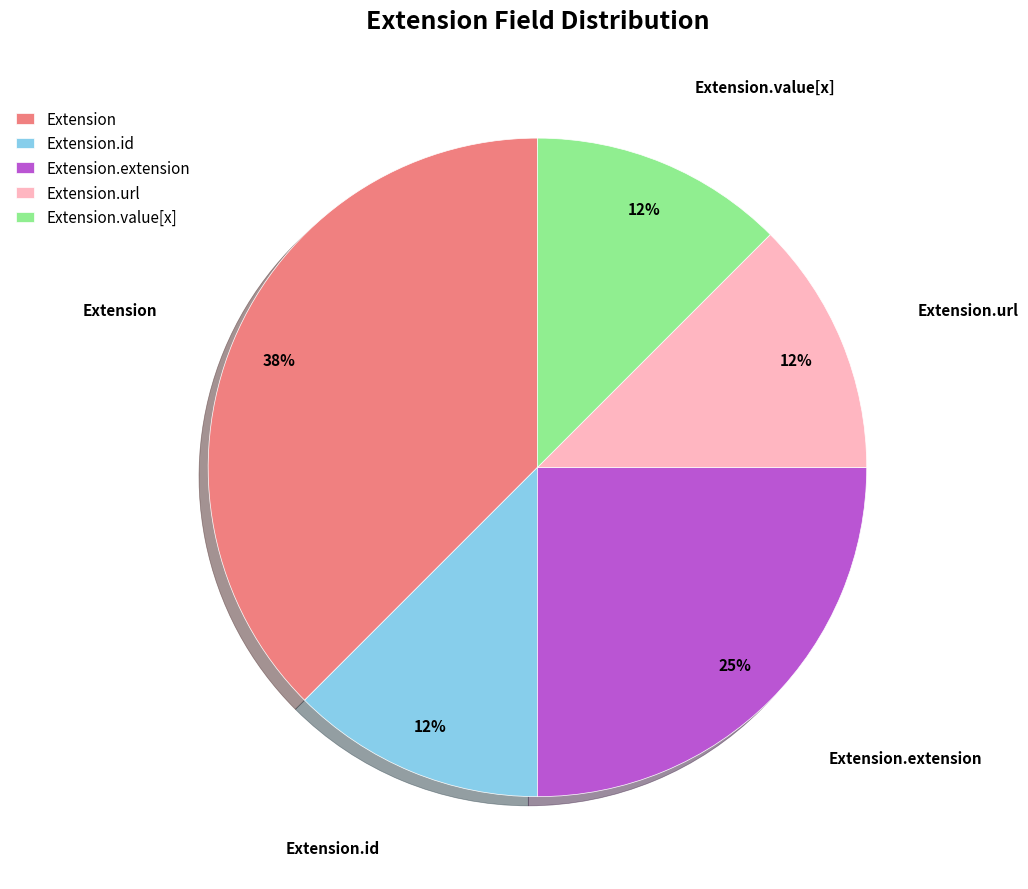

Is Extension.value[x] the majority of the pie?

No